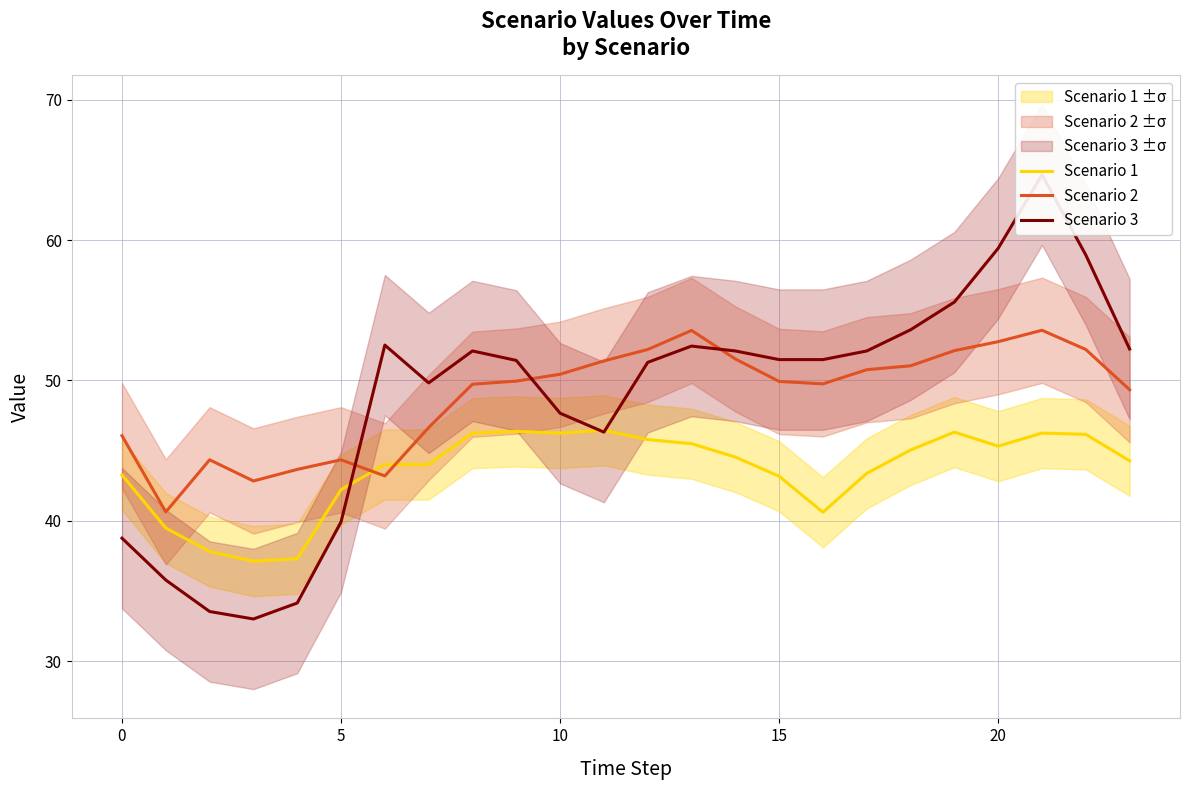

The value of Scenario 1 at 10 is 46.3. True or false?

True